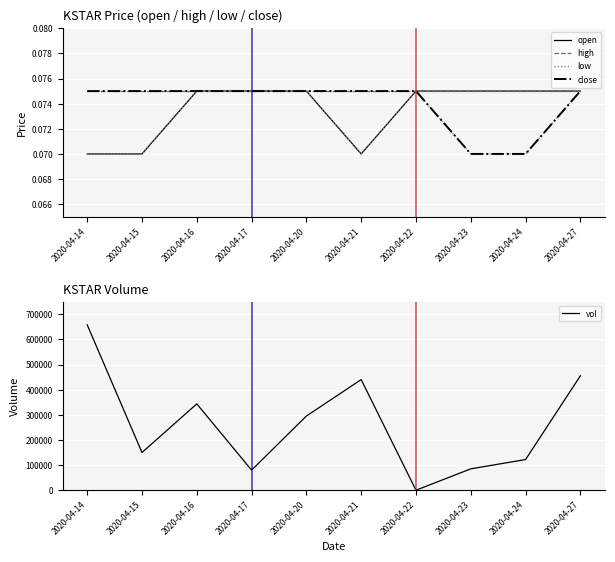

Reading right to left, what are all the values shown in this chart?

open: 0.1	0.1	0.1	0.1	0.1	0.1	0.1	0.1	0.1	0.1
high: 0.1	0.1	0.1	0.1	0.1	0.1	0.1	0.1	0.1	0.1
low: 0.1	0.1	0.1	0.1	0.1	0.1	0.1	0.1	0.1	0.1
close: 0.1	0.1	0.1	0.1	0.1	0.1	0.1	0.1	0.1	0.1
vol: 455000.0	122000.0	85000.0	0.0	440000.0	295000.0	80000.0	343400.0	150000.0	658000.0